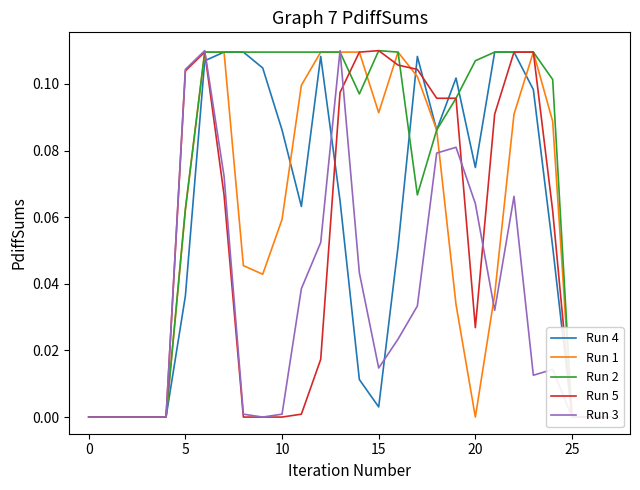

Rank the series by their maximum value, from lowest to highest.

Run 4, Run 1, Run 2, Run 5, Run 3